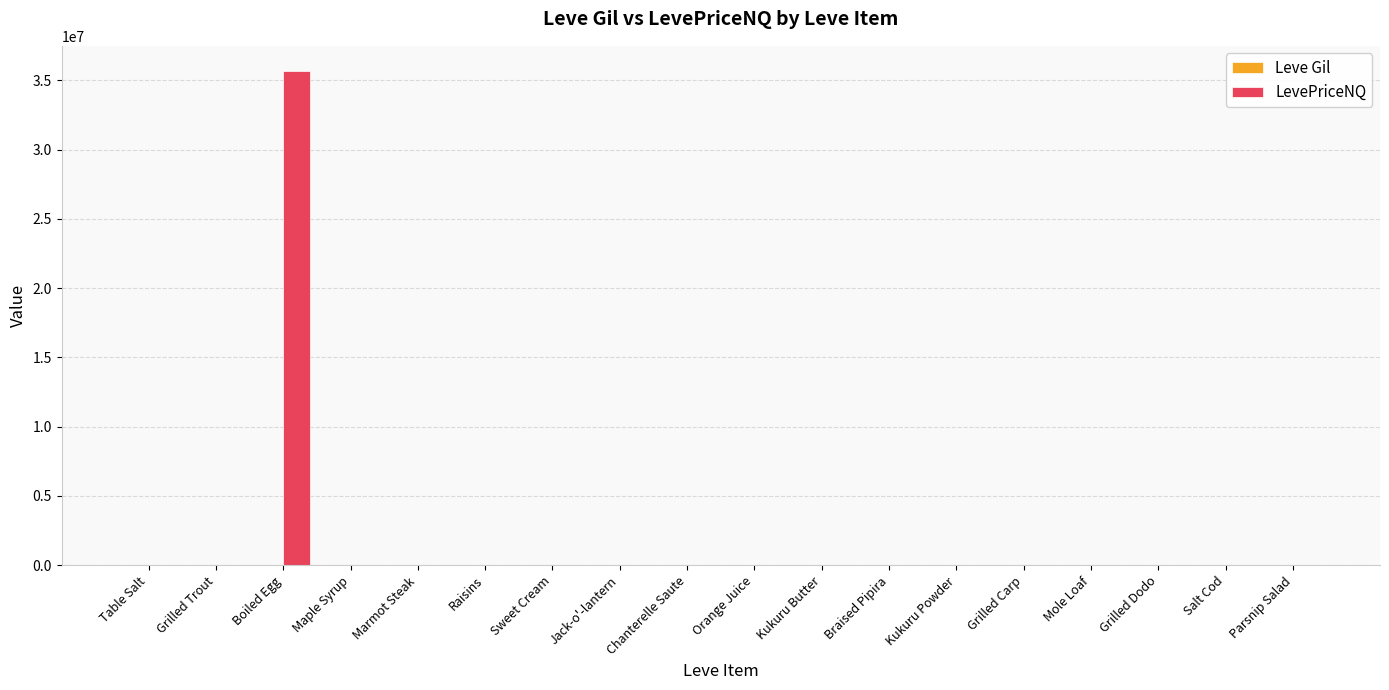

At which category is the sum across all series the highest?

Boiled Egg